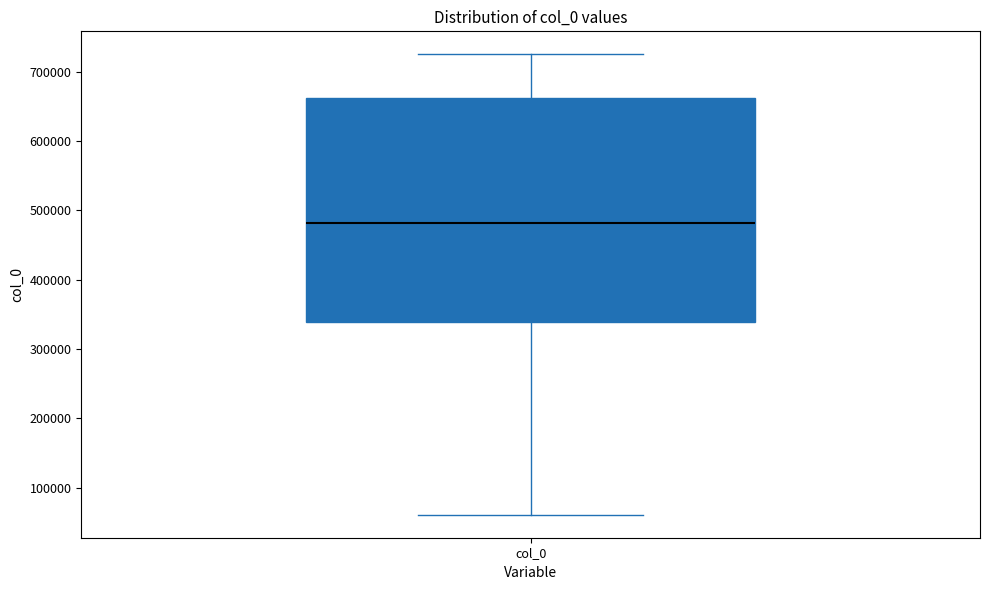

Read this box plot against the y-axis: the position of the median line, the range covered by the box, and the ends of both whiskers. The values are not printed on the chart, so give them approximately, as read against the axis.

median 480000, box 340000 to 660000, whiskers 60000 to 720000